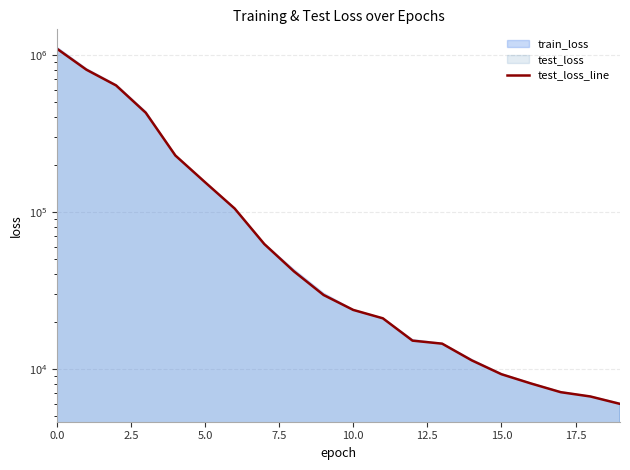

Is it true that the value at 10 is 23772.2?

True